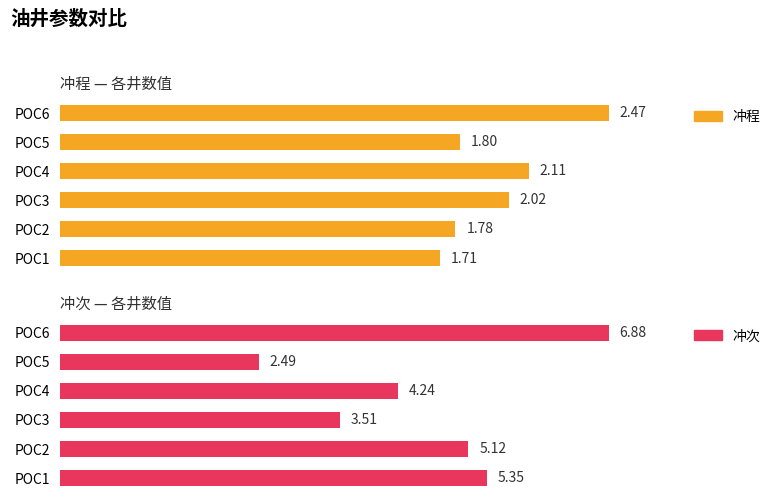

How many data points in 冲程 are above 2?

3